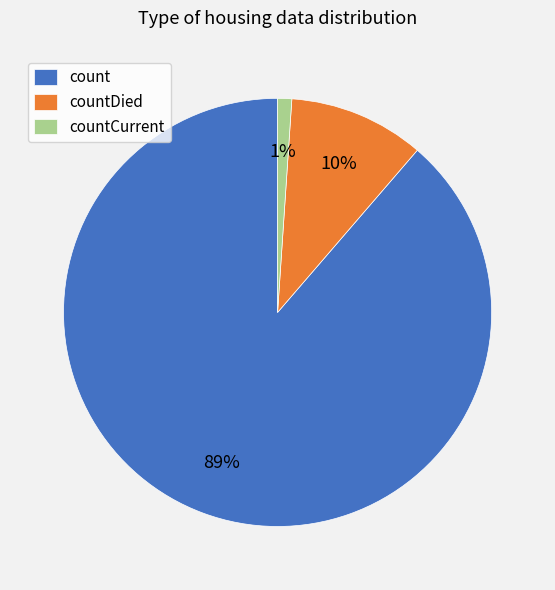

Do count and countDied together represent more than half of the pie?

Yes